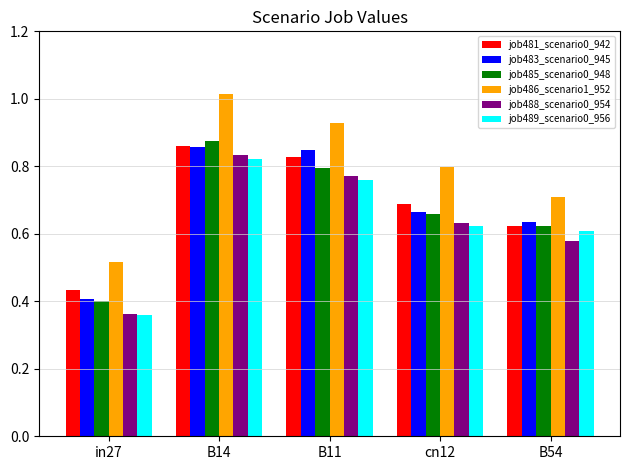

What is the label of the 3rd bar from the right?

B11